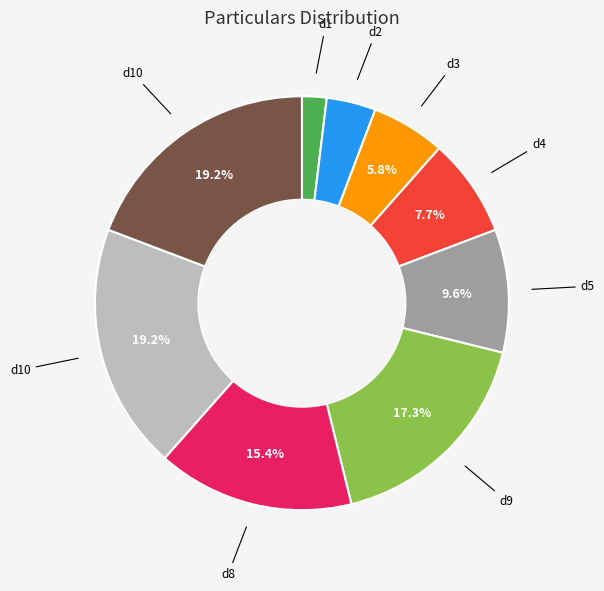

Is there a majority slice in this chart?

No